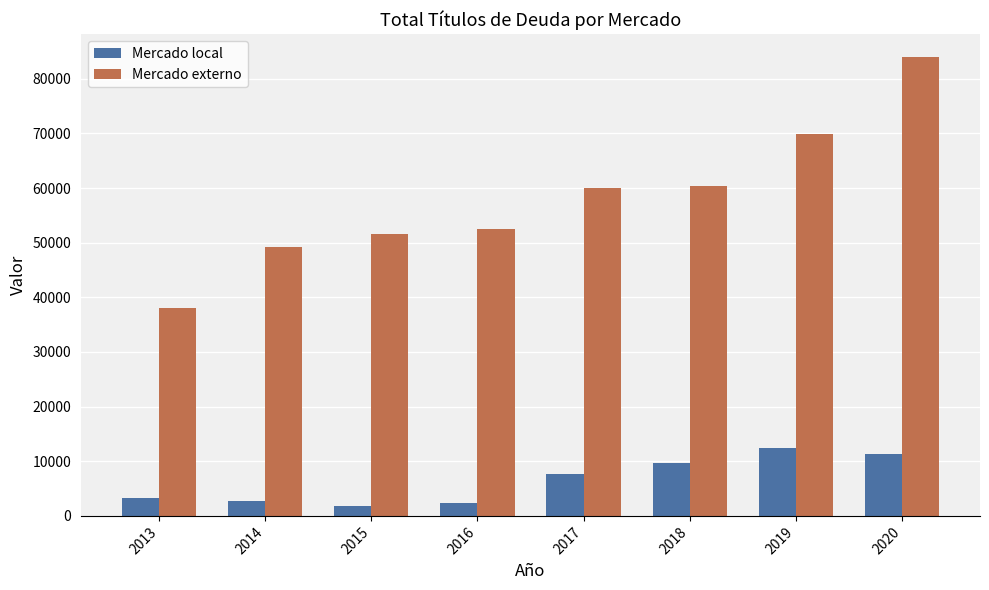

What is the approximate value of Mercado externo at 2017, to the nearest 100?

60100